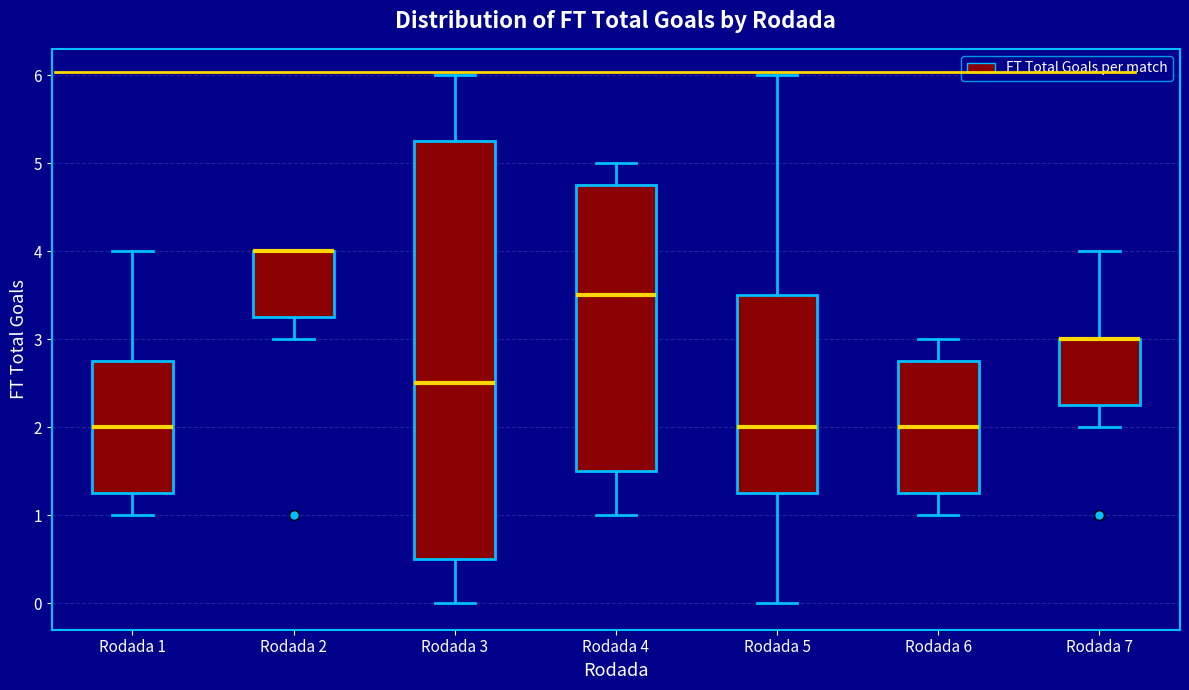

Which box is the tallest, from its lower edge to its upper edge?

Rodada 3